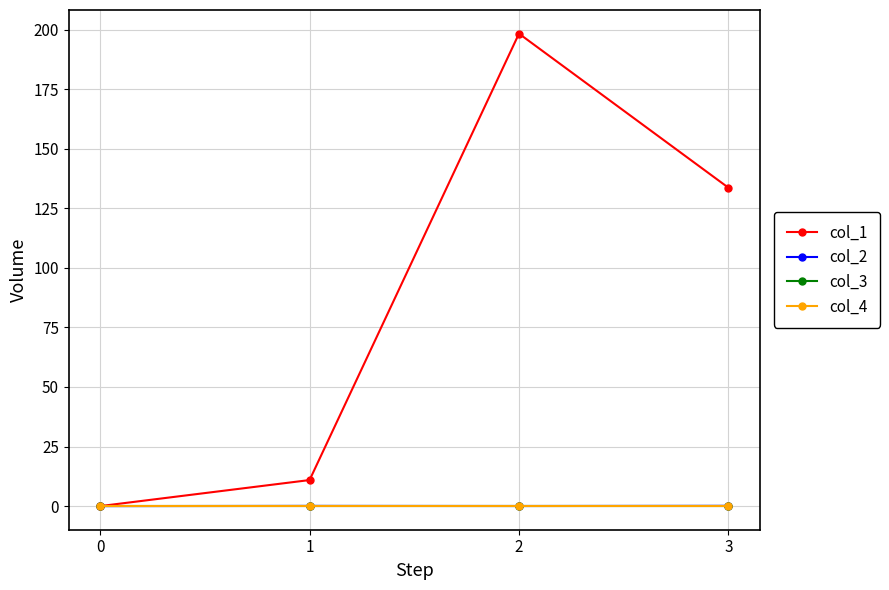

True or false: col_3 and col_1 intersect in this chart.

False